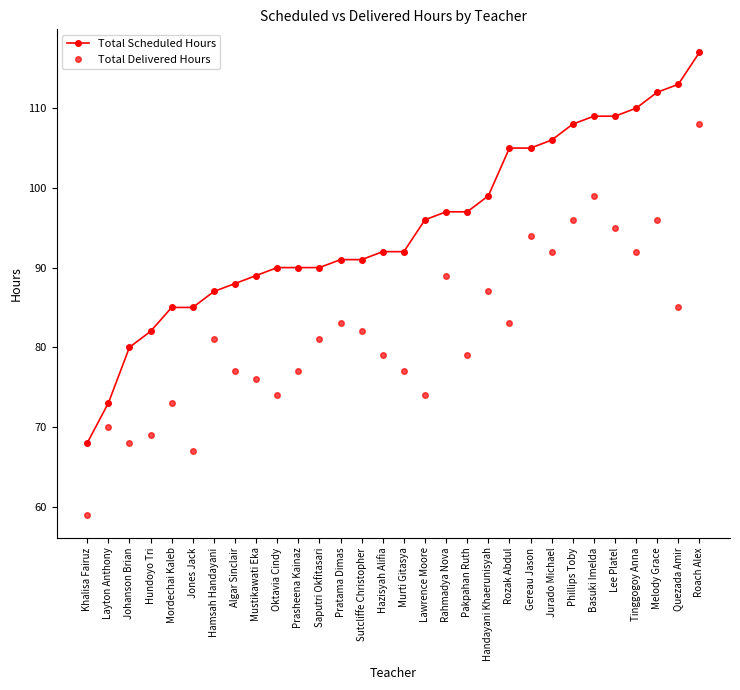

Rank the series at Hazisyah Alifia from highest to lowest value.

Total Scheduled Hours, Total Delivered Hours